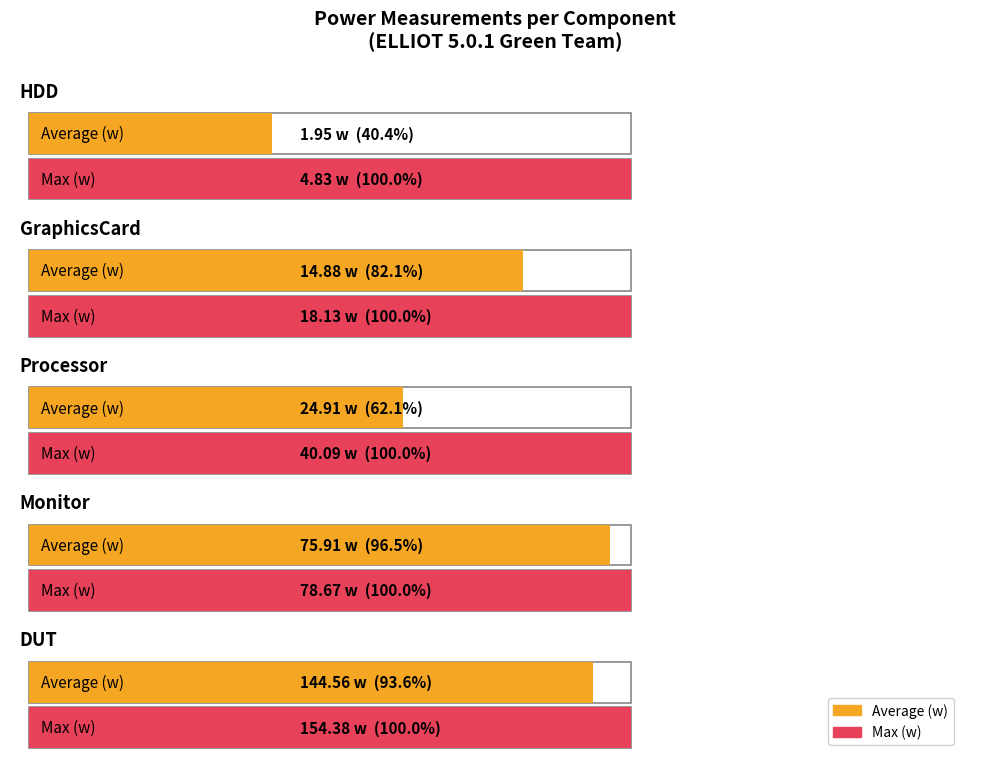

At Processor, list the series in order from largest to smallest.

Max (w), Average (w)